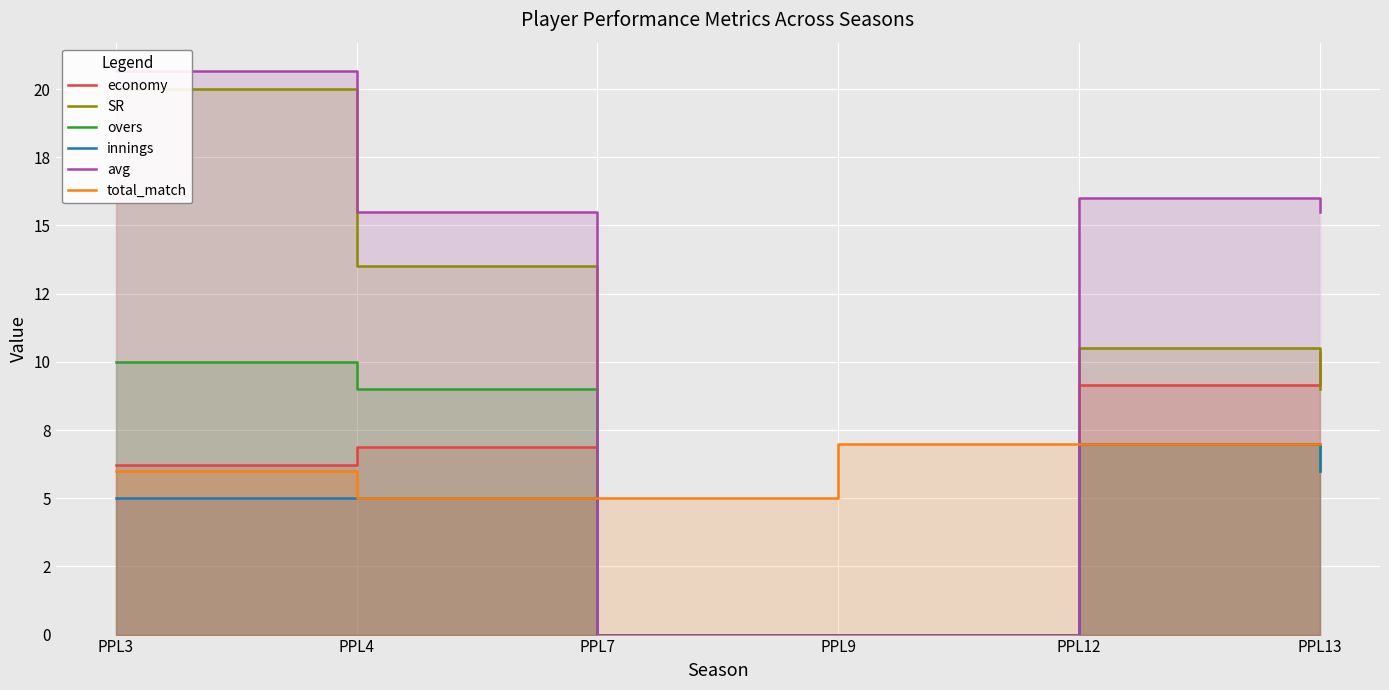

How many intersections are there between economy and SR?

1